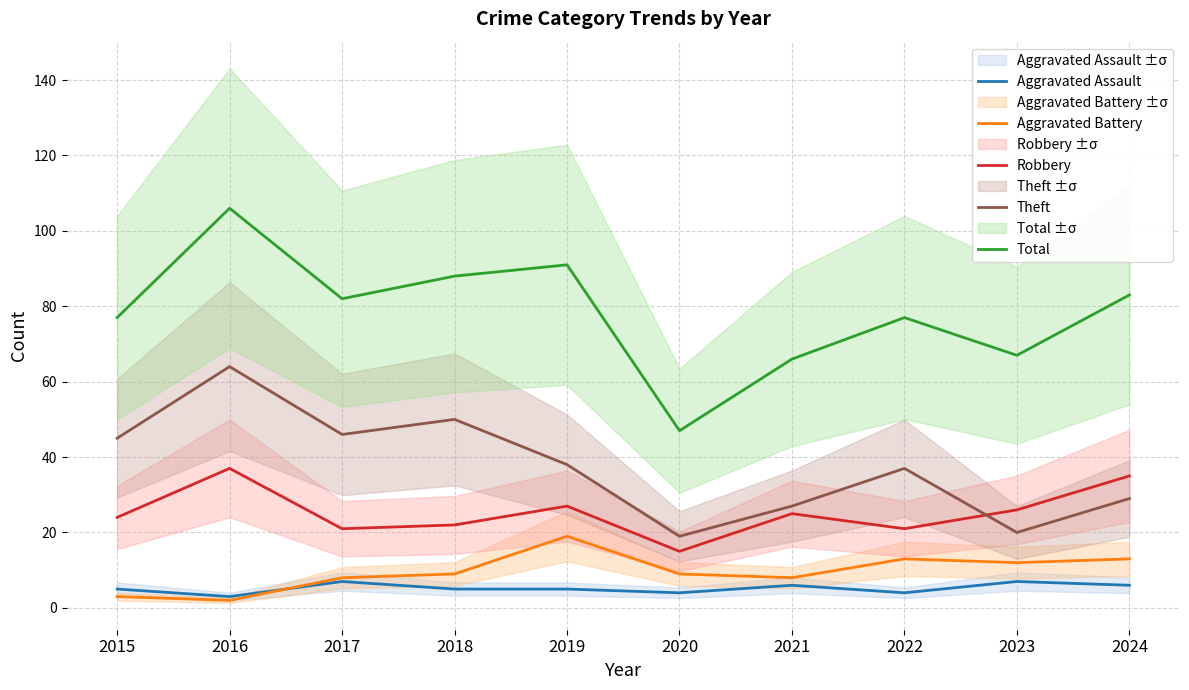

True or false: Aggravated Battery has a value of 2 at 2016.

True